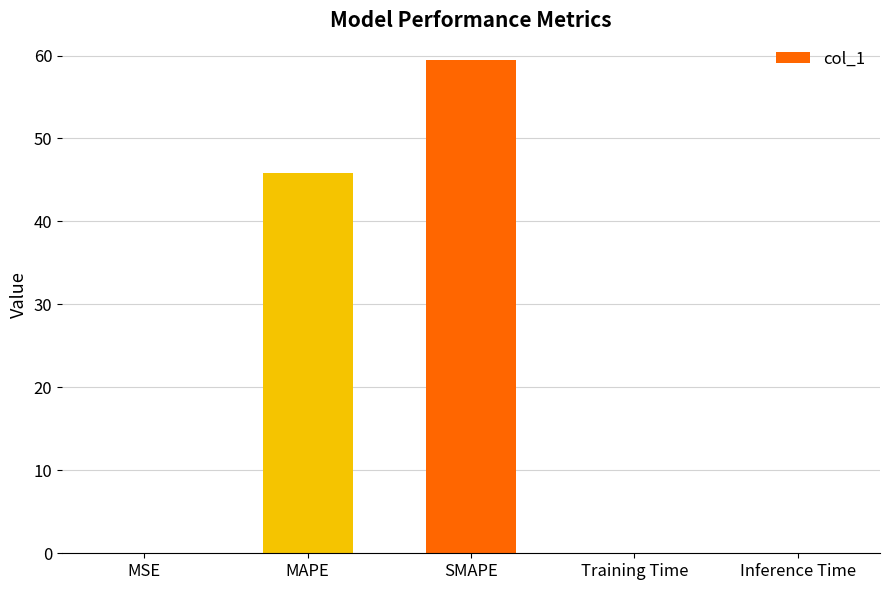

What is the sum of all values?

105.4